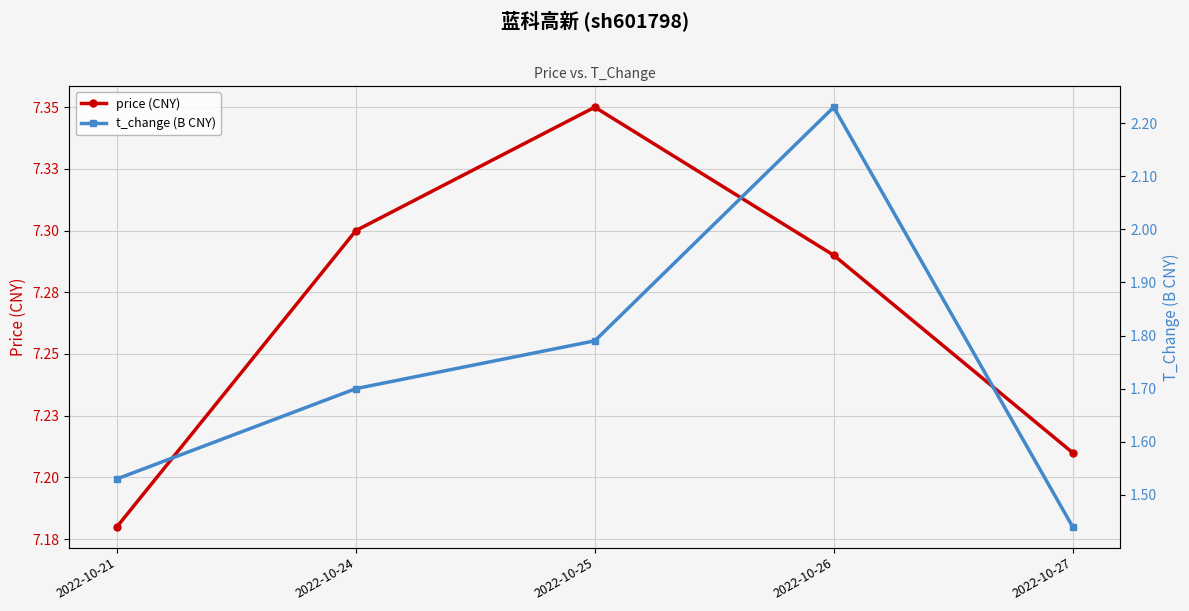

Rank the series by their average value, from highest to lowest.

price (CNY), t_change (B CNY)